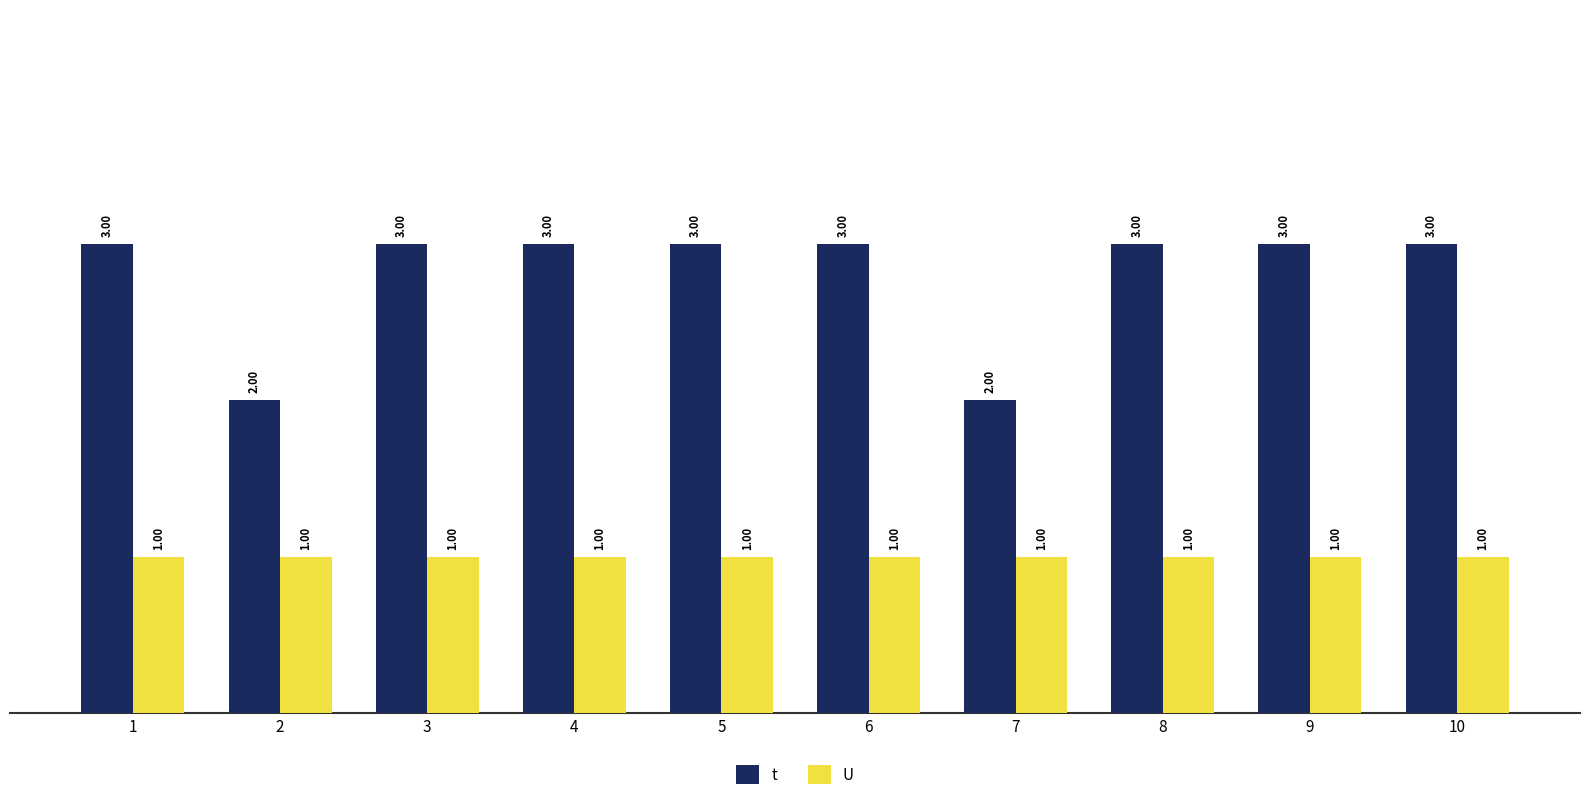

Is it true that t equals 3 at 3?

True